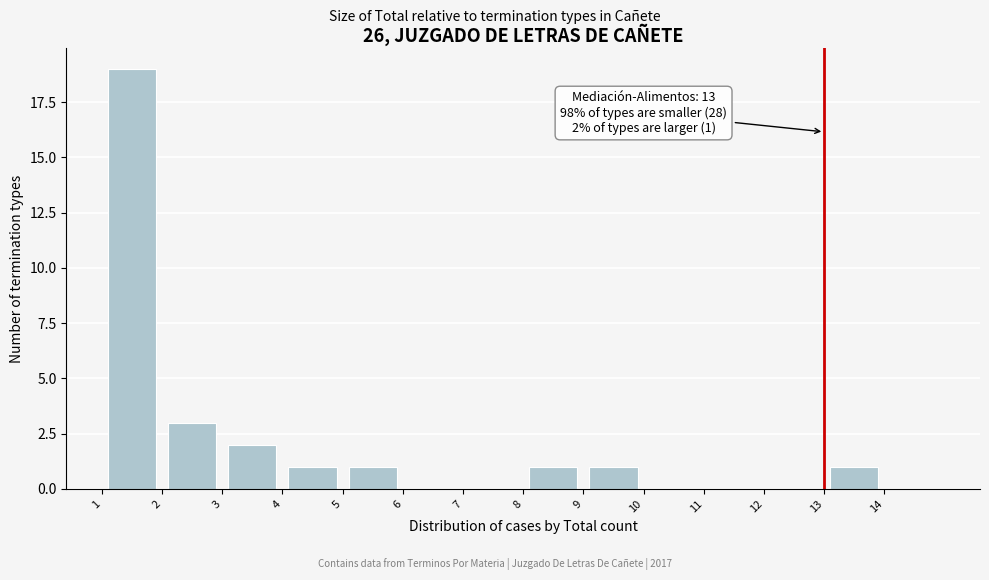

Which range on the x-axis has the tallest bar?

1 to 2